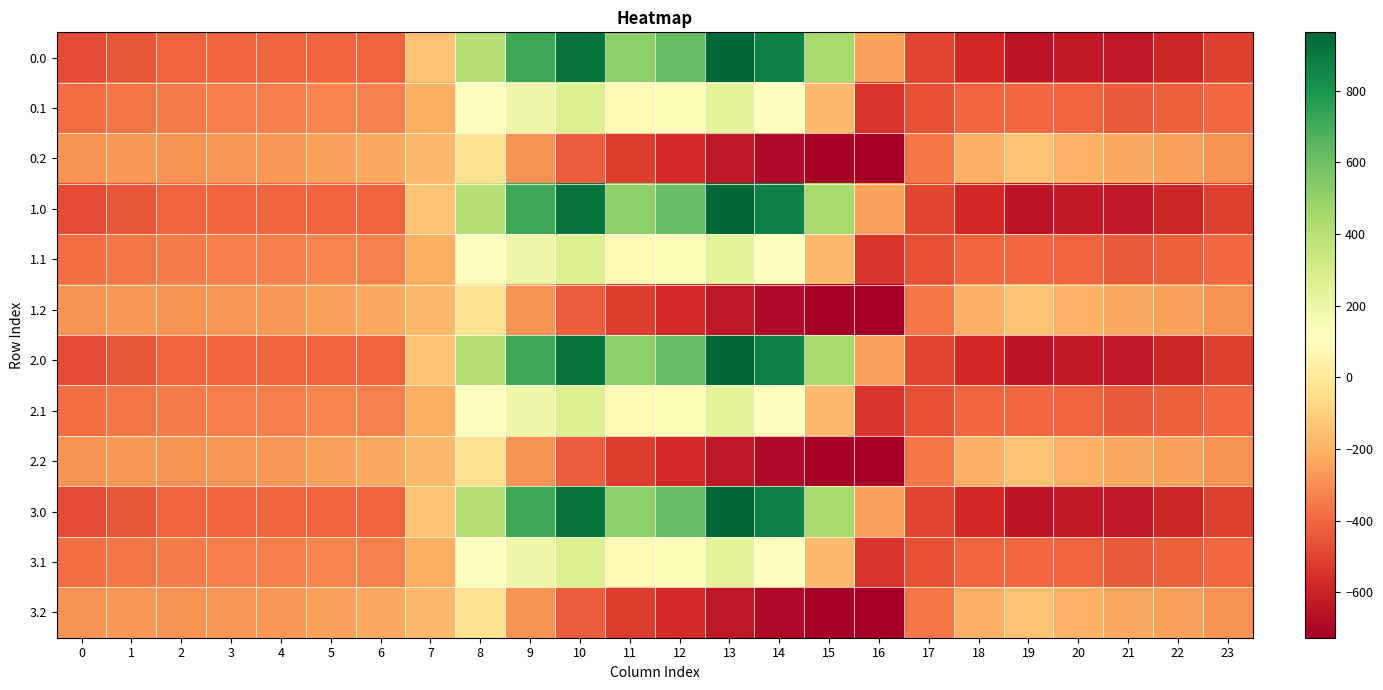

What is the total value across all series at 16?

-6099.0